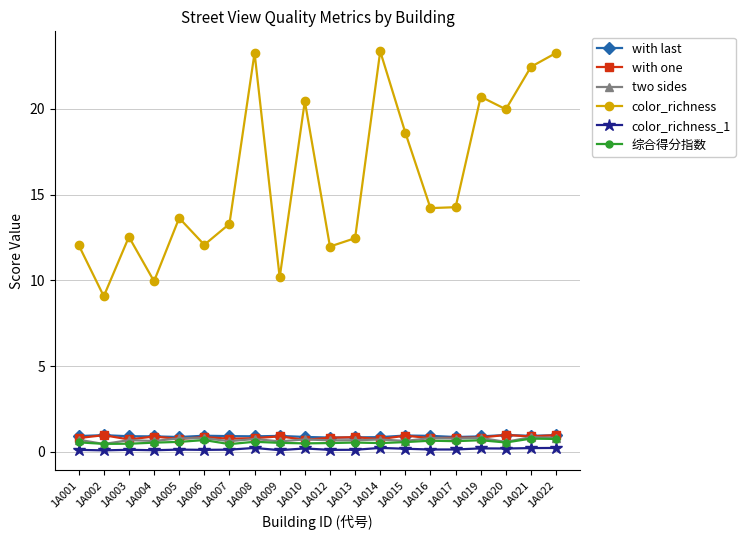

In color_richness, how many points are higher than both neighbors (excluding endpoints)?

6